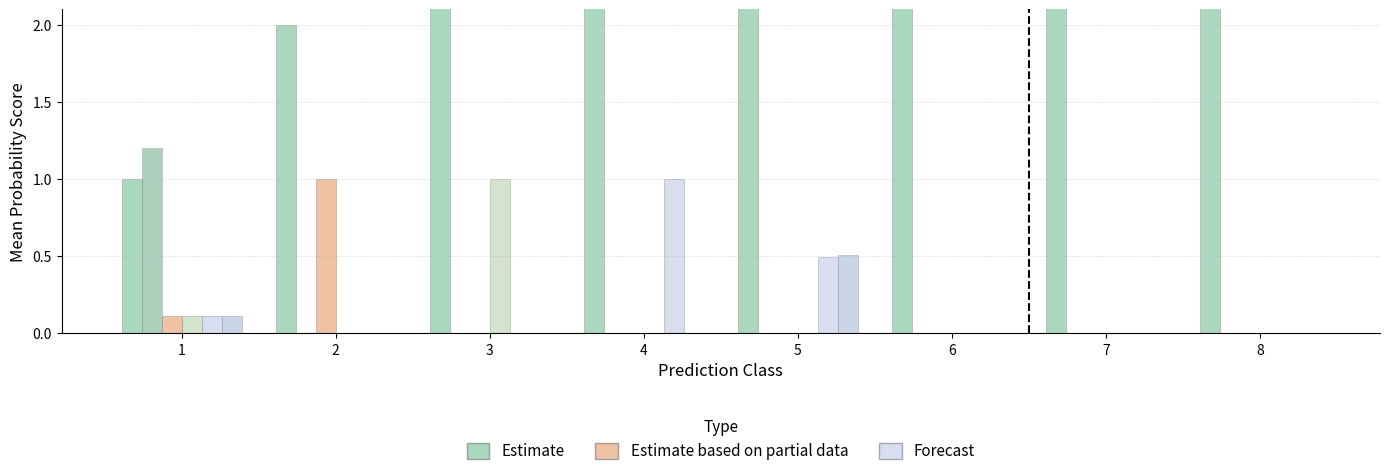

Count the Estimate values in the range 3 to 7.

5